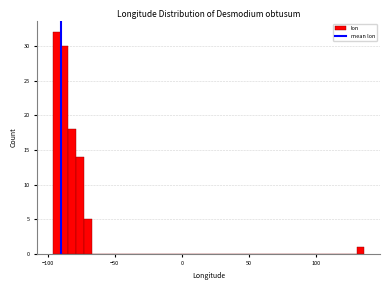

Around what value on the x-axis is the tallest bar? Give the approximate position of its centre, as read against the axis.

-95